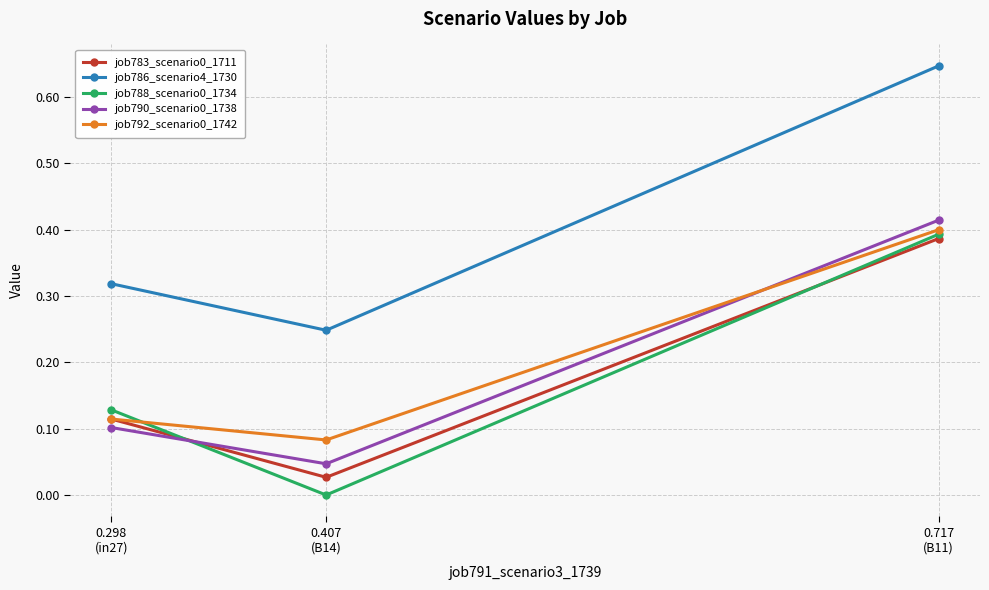

What is the label of the 3rd point from the right?

0.298
(in27)